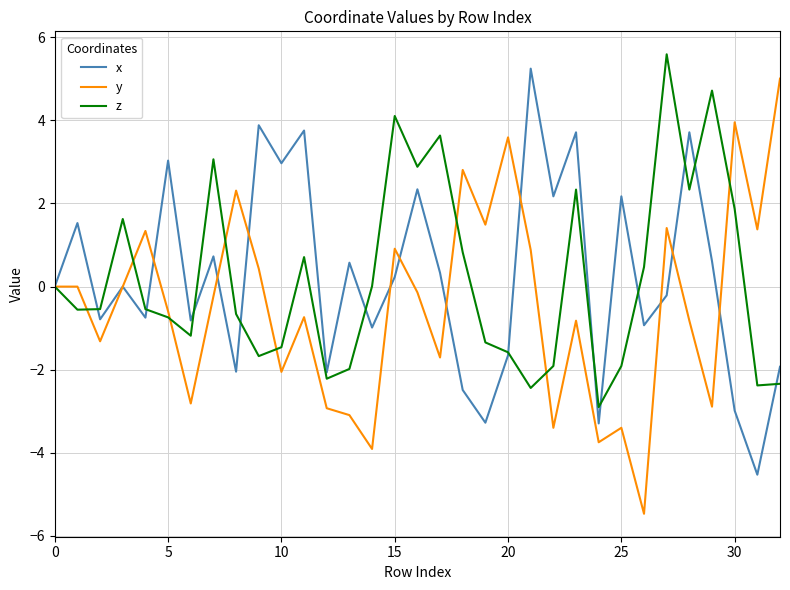

Which series has the largest range (max minus min)?

y